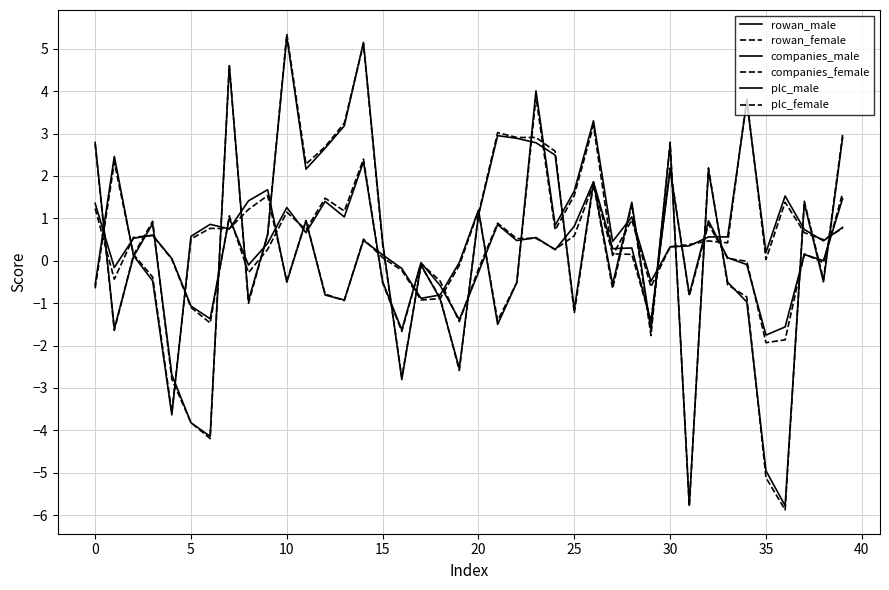

True or false: rowan_male has more than 1 points higher than both neighbors.

True